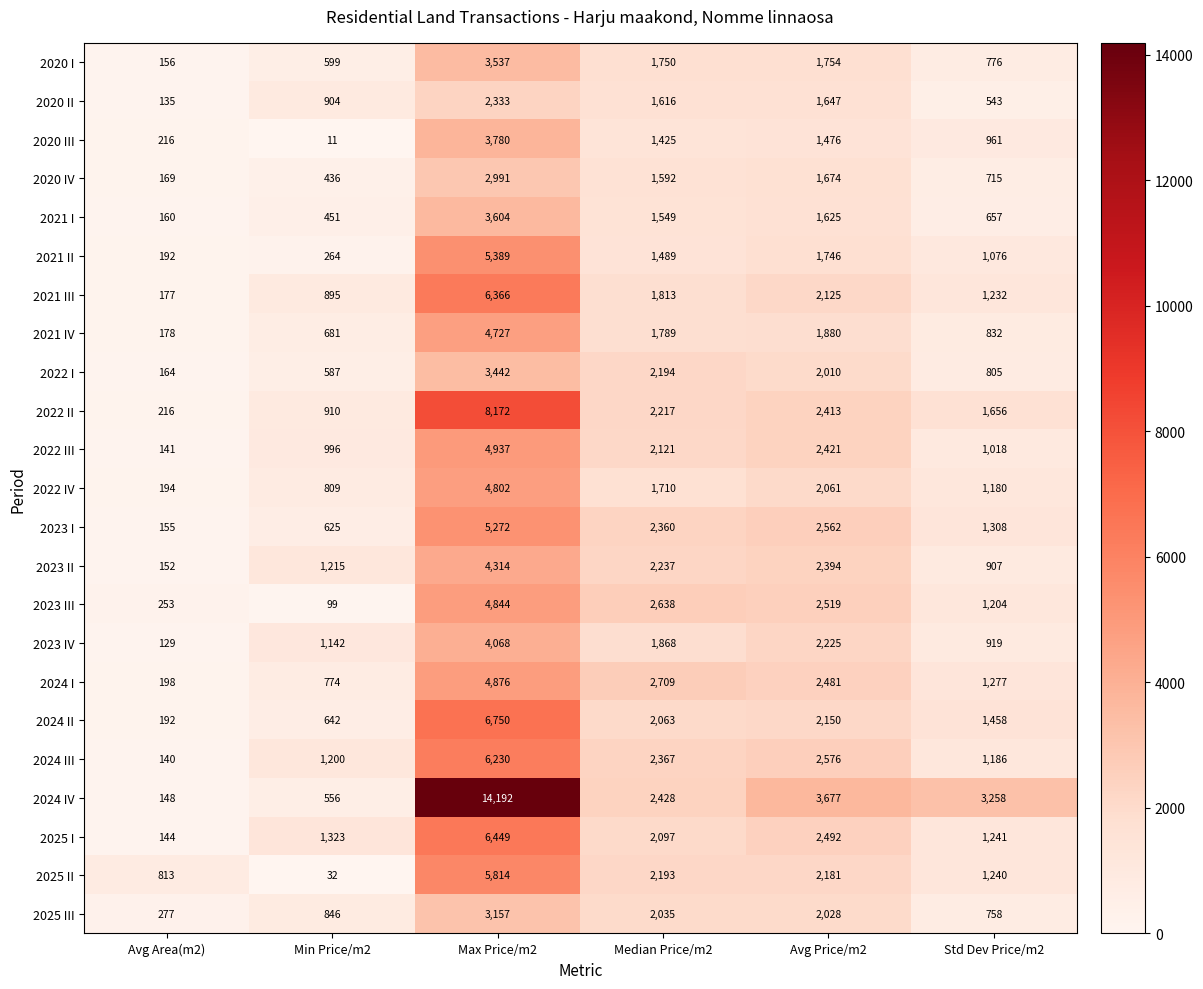

What is the total value across all series at Min Price/m2?

15997